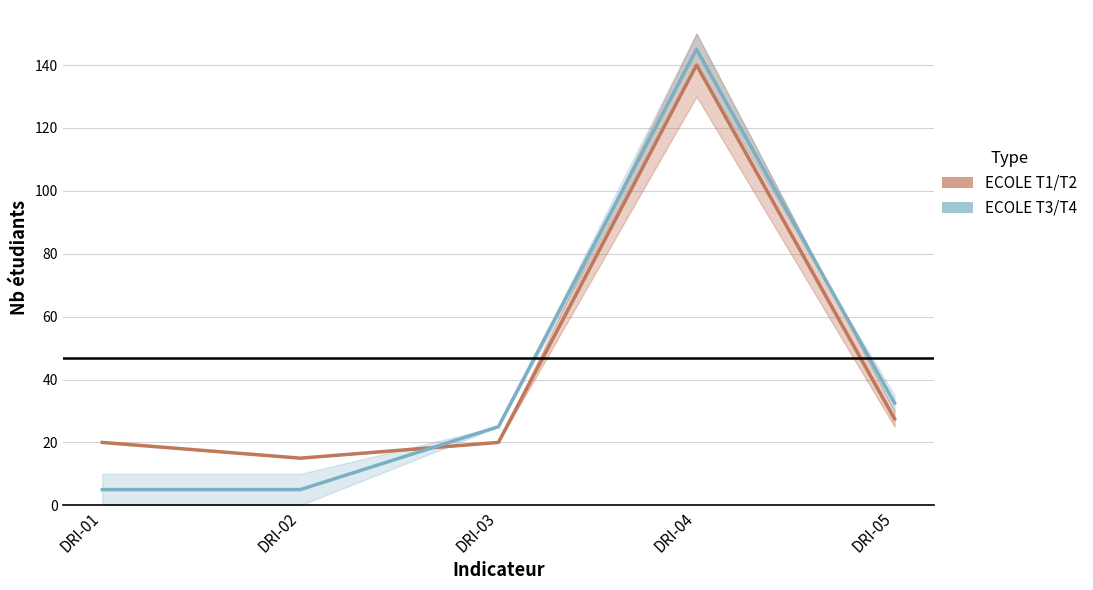

Which has a higher value, DRI-01 or DRI-03?

DRI-01